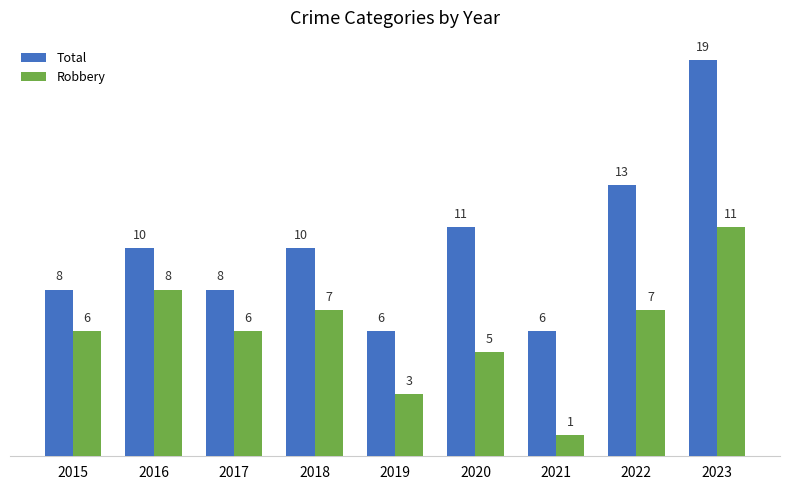

How many values in the Total series are below 10?

4